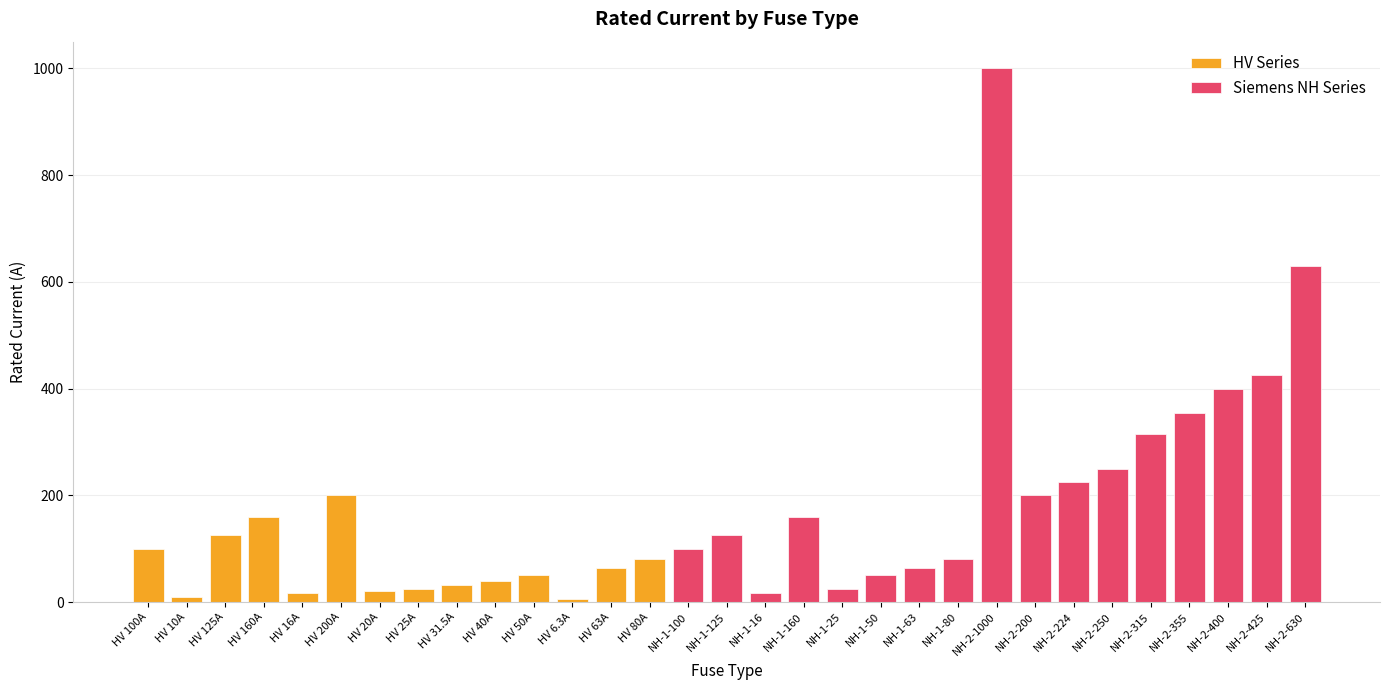

What position from the left is NH-2-400?

29